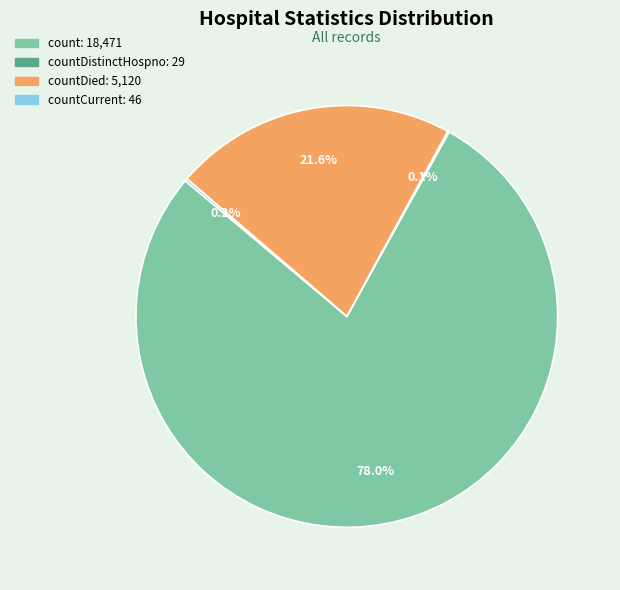

Is there any slice that represents more than half of the pie?

Yes